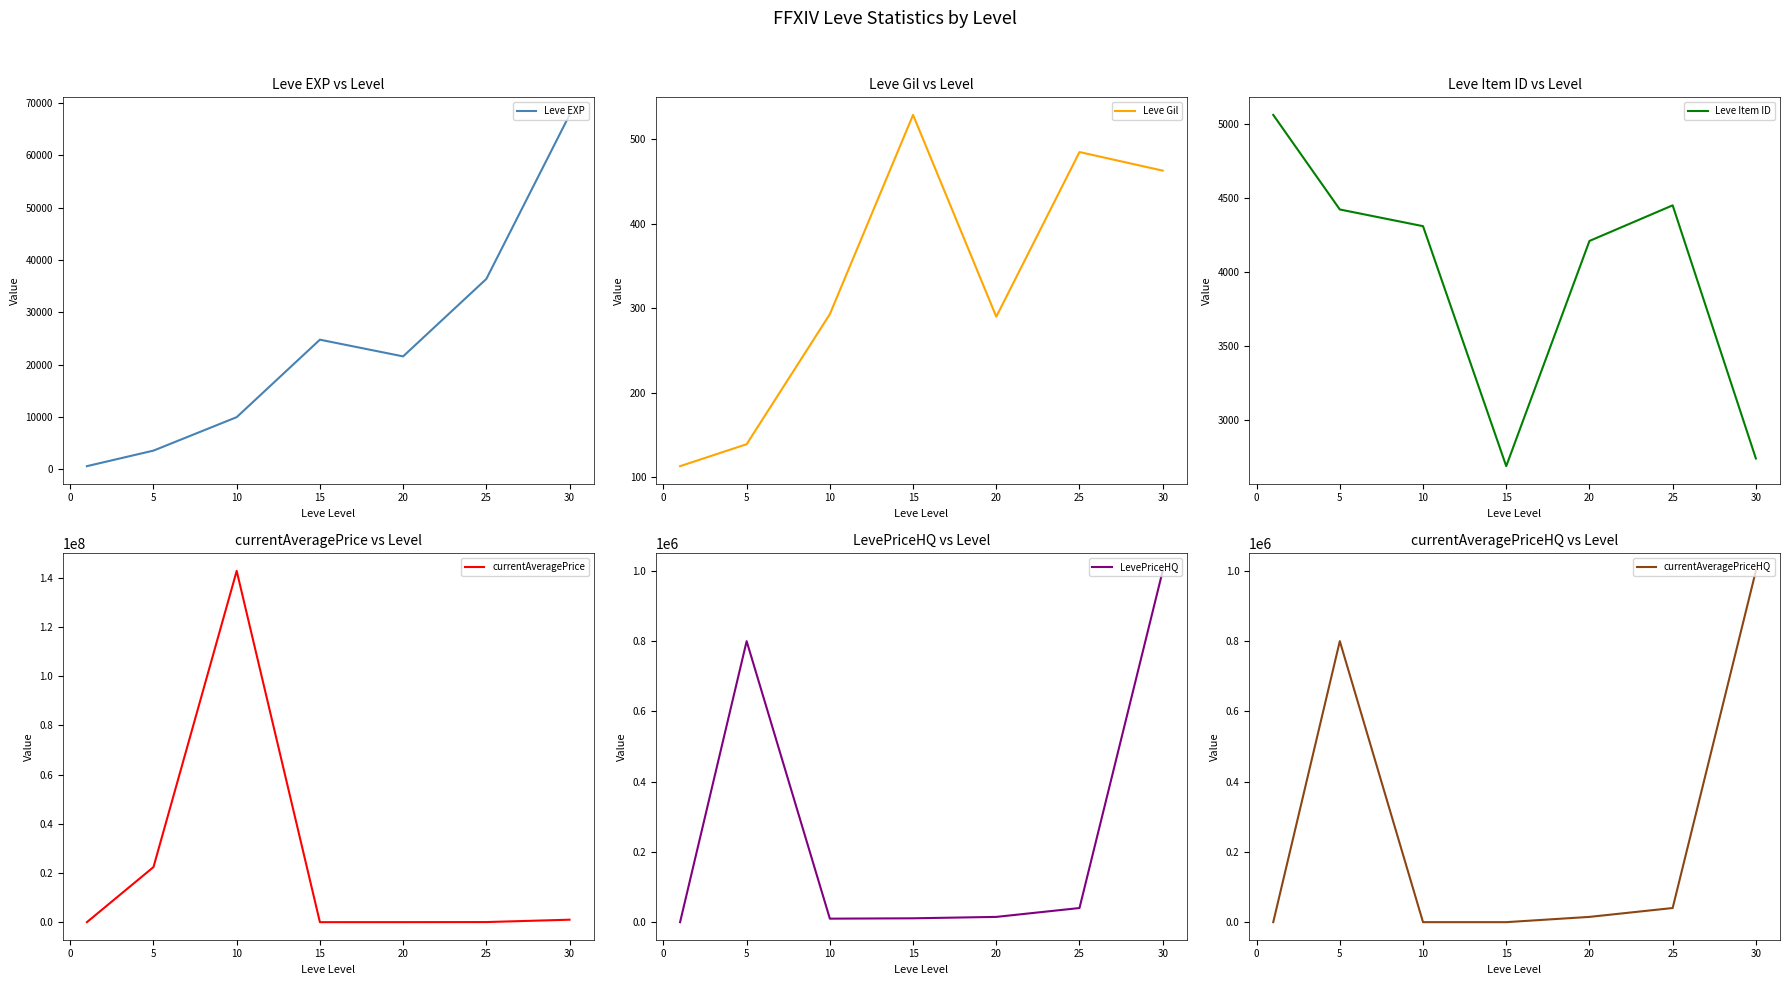

What are all the series names shown in the legend?

Leve EXP, Leve Gil, Leve Item ID, currentAveragePrice, LevePriceHQ, currentAveragePriceHQ